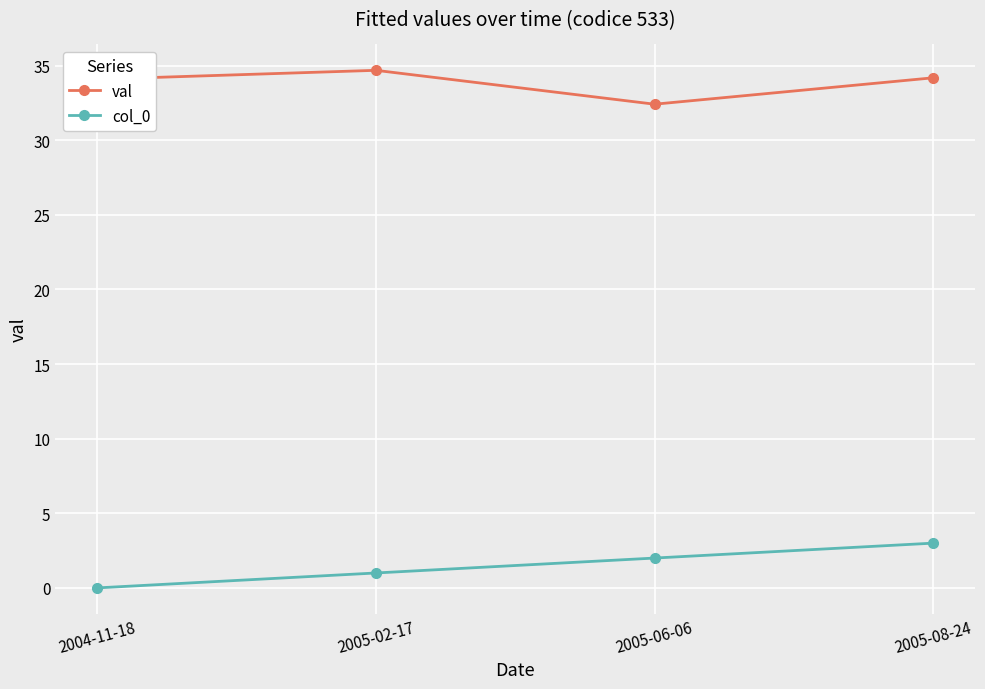

Is it true that col_0 equals 1.0 at 2005-02-17?

True